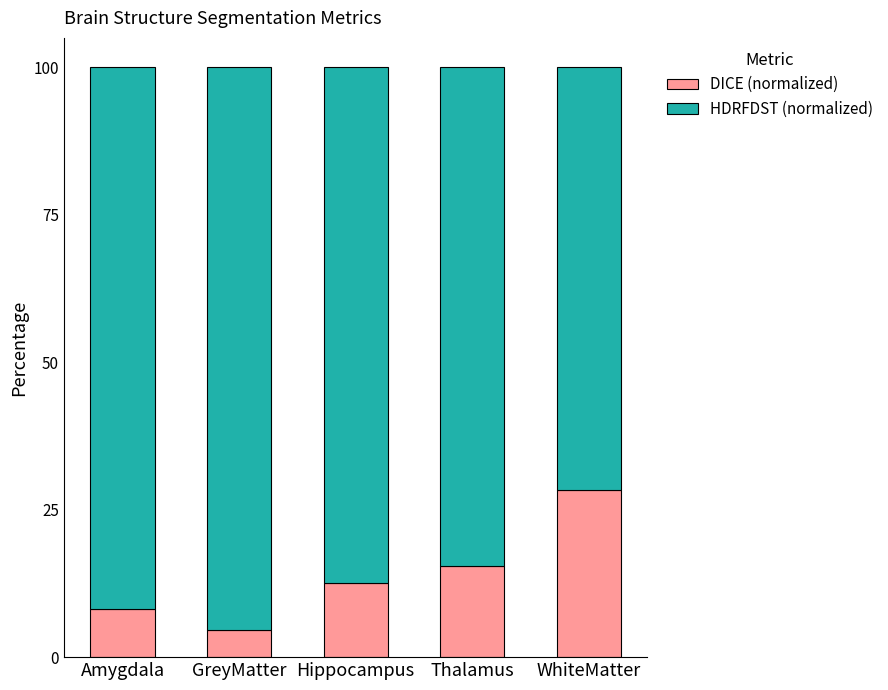

Is it true that DICE (normalized) equals 28.4 at WhiteMatter?

True